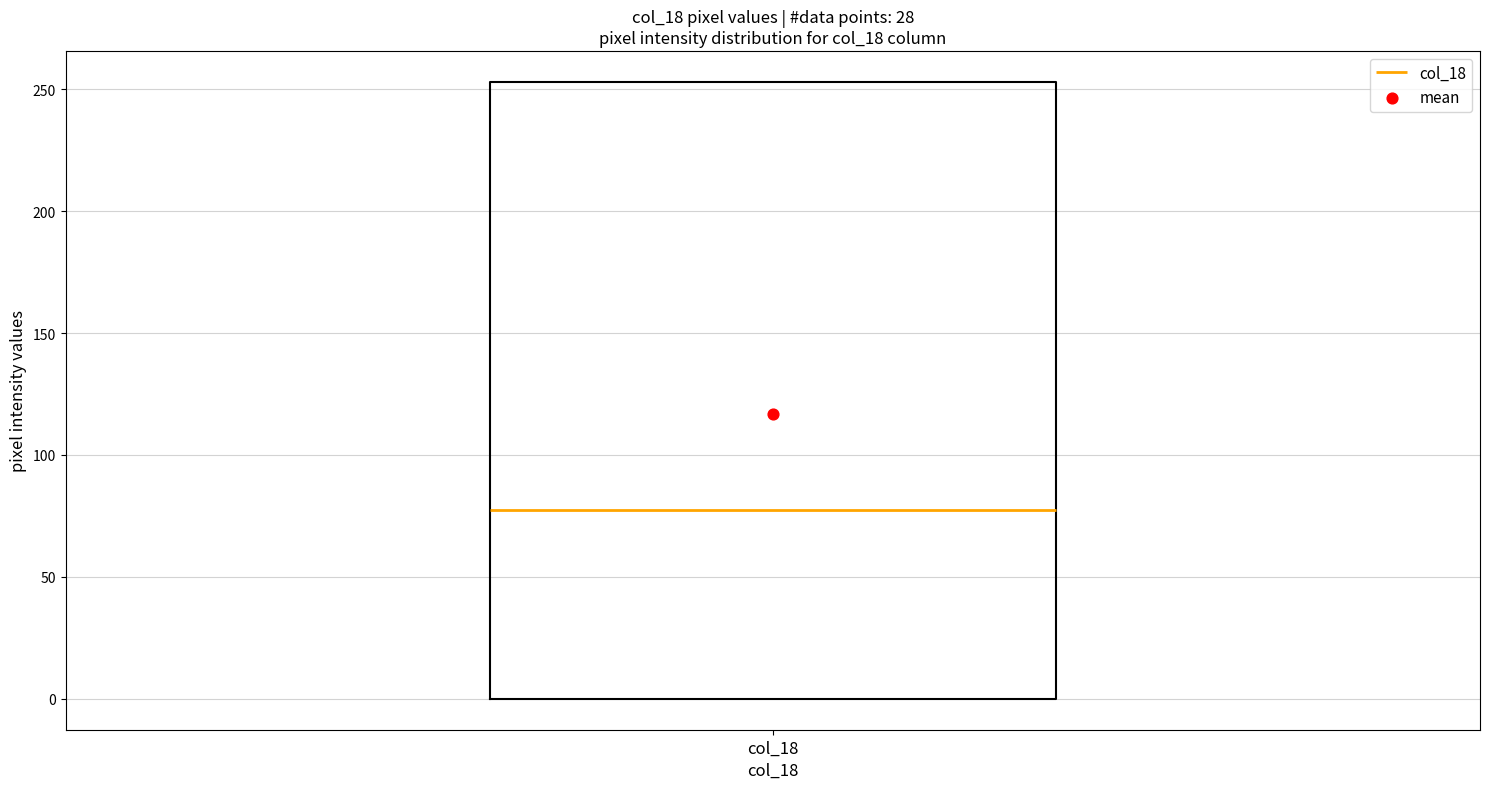

Where is the lower edge of the box for col_18 on the y-axis? The values are not printed on the chart, so give them approximately, as read against the axis.

0